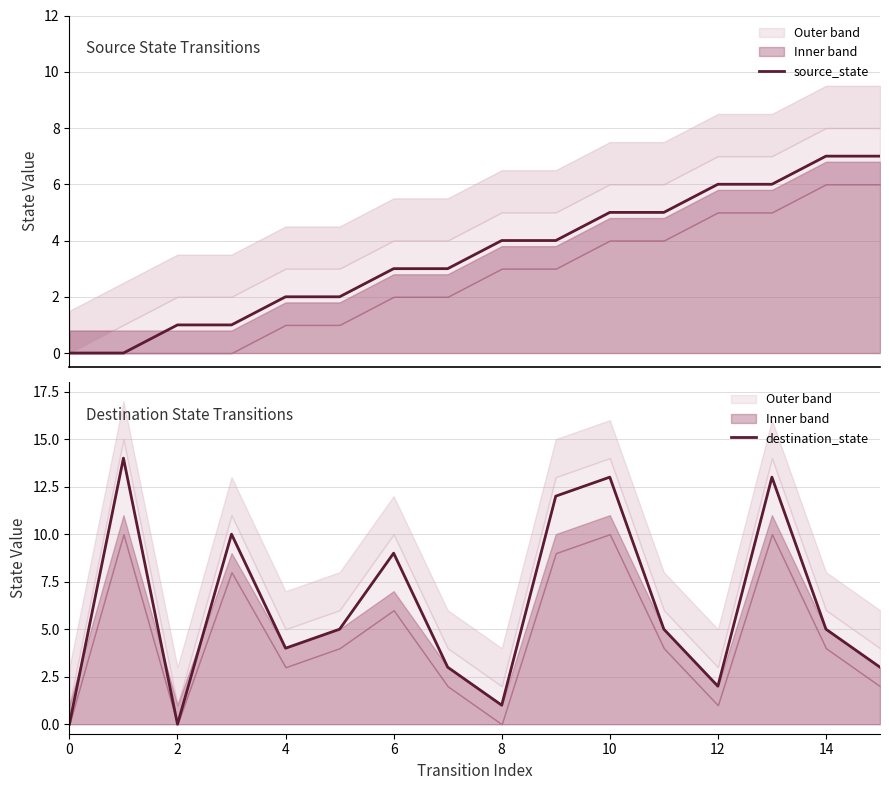

The value of destination_state at 8 is 1. True or false?

True